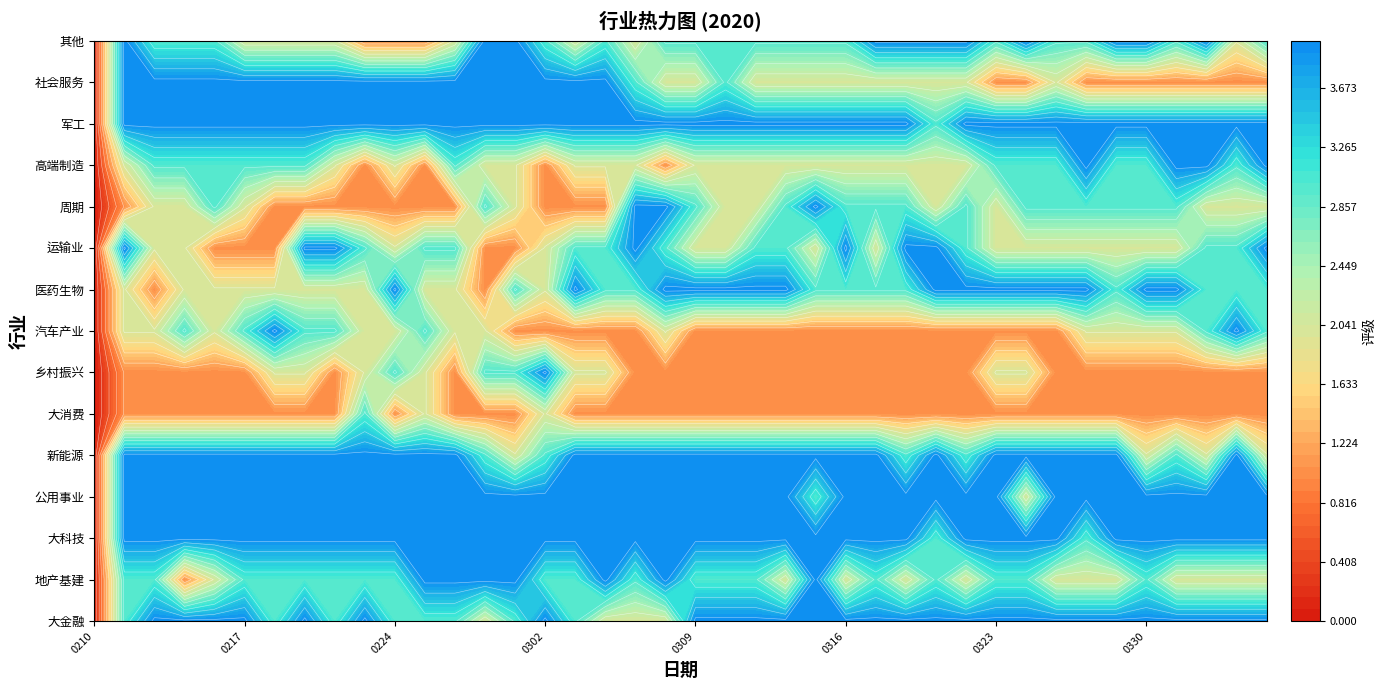

Count the 新能源 values in the range 4 to 5.

30